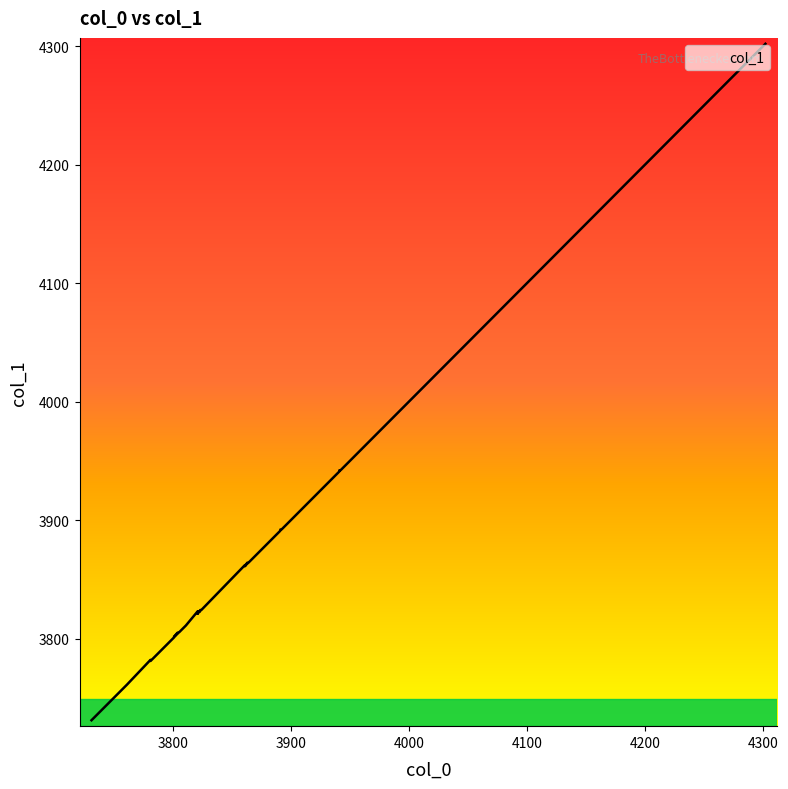

Does the chart have visible grid lines?

No